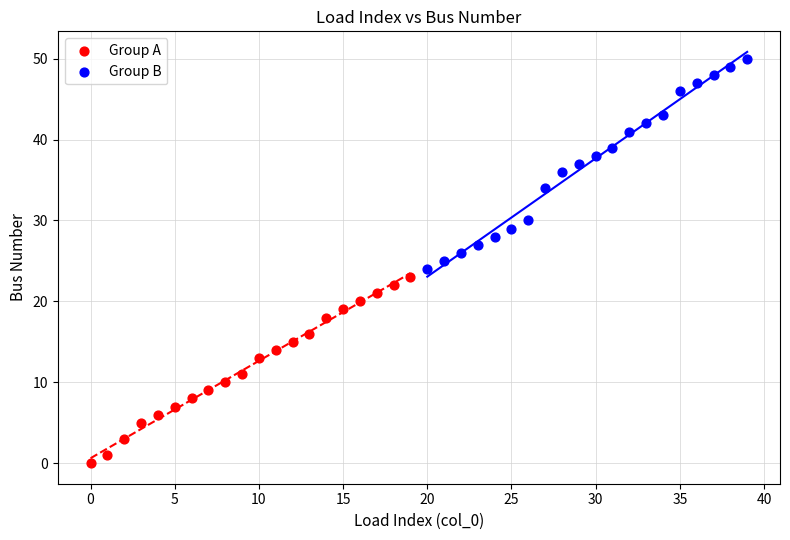

Which series reaches the minimum Y coordinate?

Group A